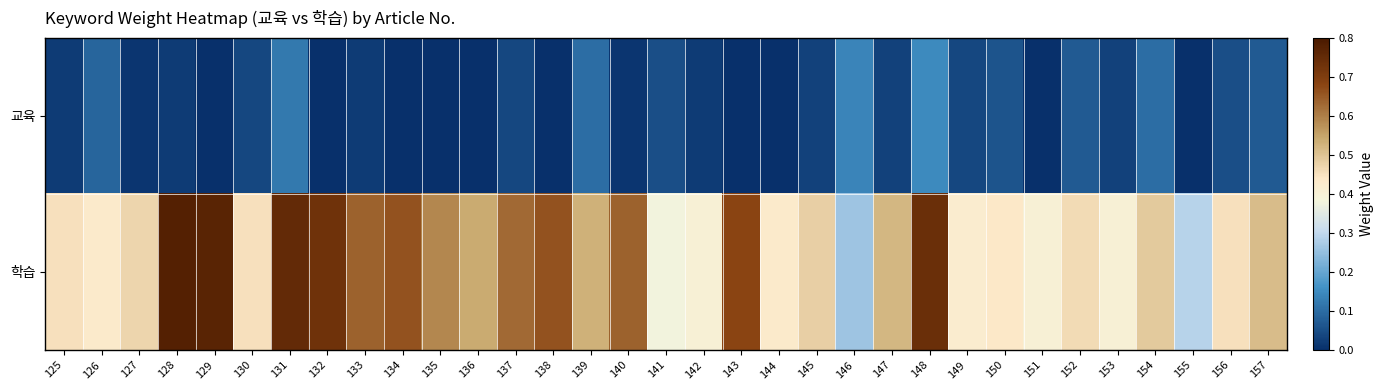

At which category is the sum across all series the highest?

148